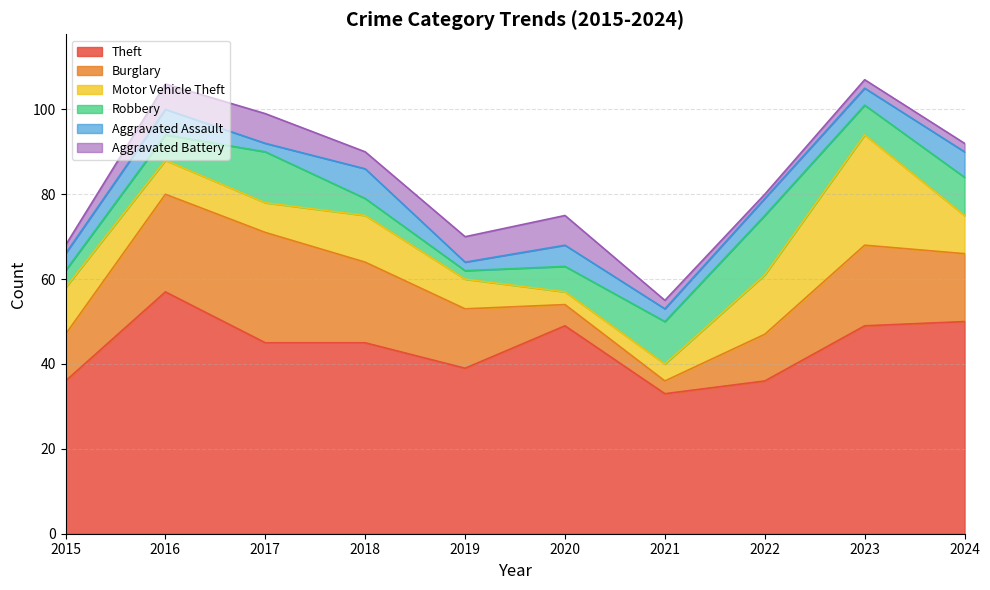

What is the difference between the Aggravated Battery values at 2018 and 2019?

2